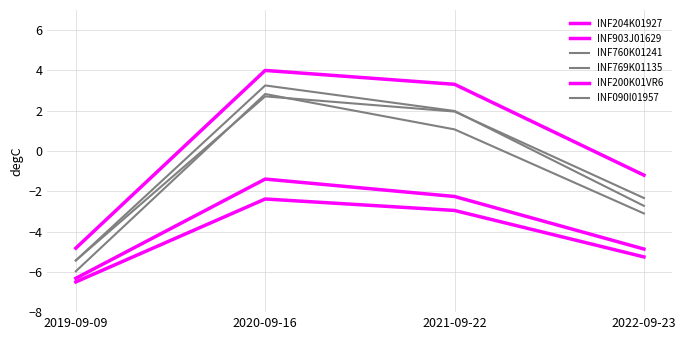

Reading left to right, extract all data points from this chart.

INF204K01927: -6.5	-2.4	-3.0	-5.3
INF903J01629: -6.3	-1.4	-2.3	-4.9
INF760K01241: -6.0	2.8	1.1	-3.1
INF769K01135: -5.4	3.3	2.0	-2.7
INF200K01VR6: -4.8	4.0	3.3	-1.2
INF090I01957: -5.4	2.7	2.0	-2.3